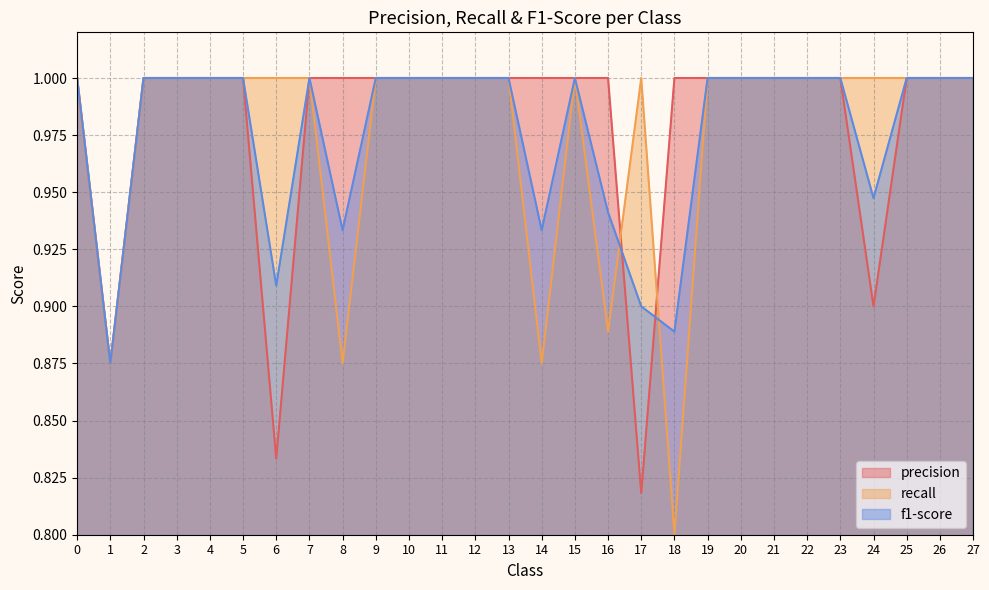

In recall, how many points are lower than both neighbors (excluding endpoints)?

5